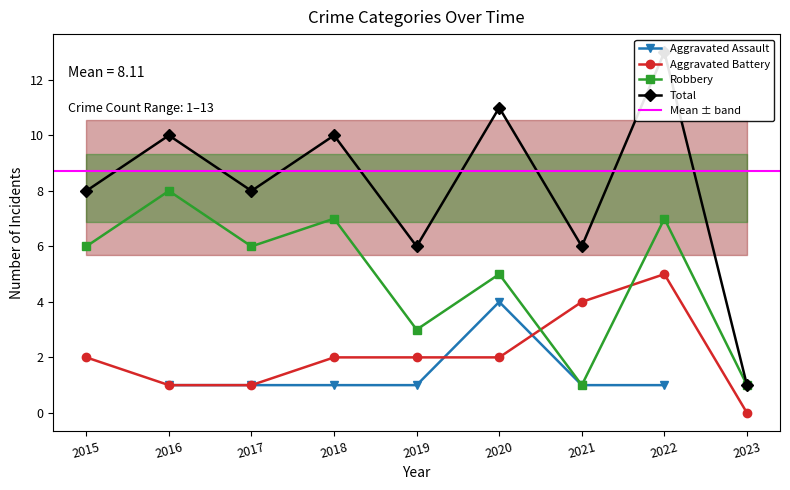

Is the value of Robbery at 2019 greater than the value of Total at 2018?

No